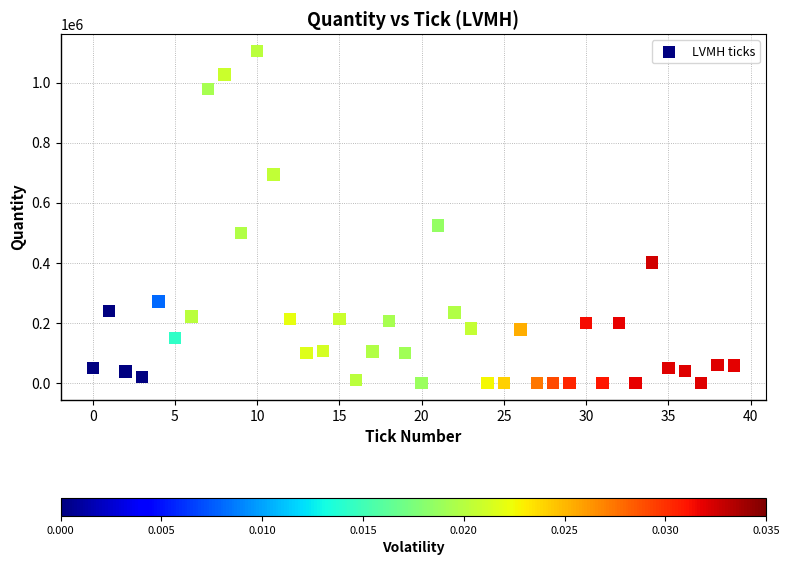

What Y value in the scatter plot is closest to 552794?

524206